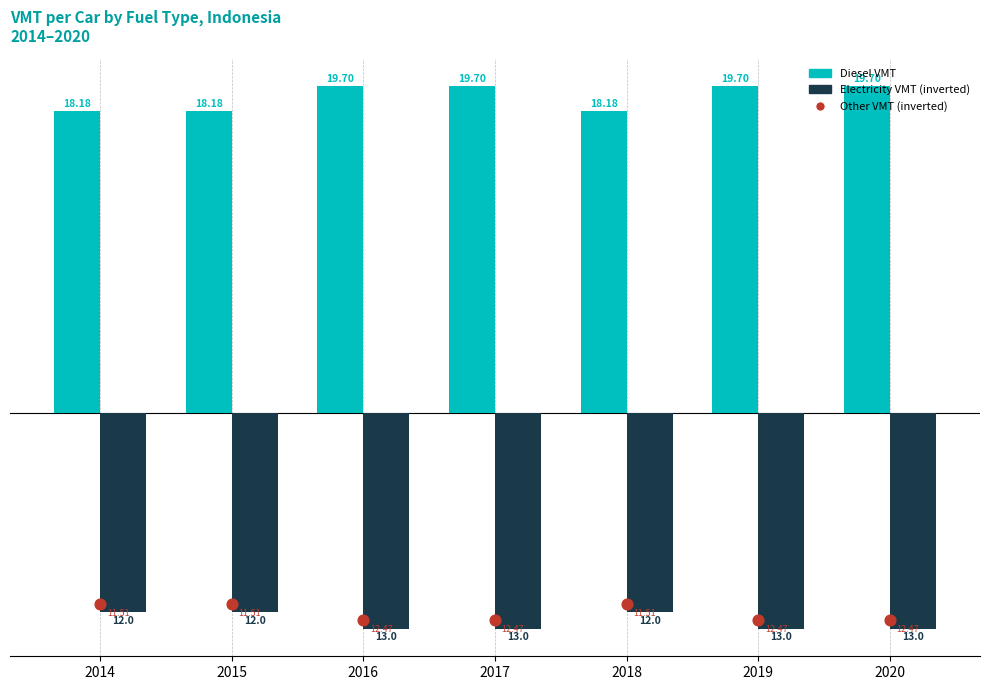

Which series has the largest total across all categories?

Diesel